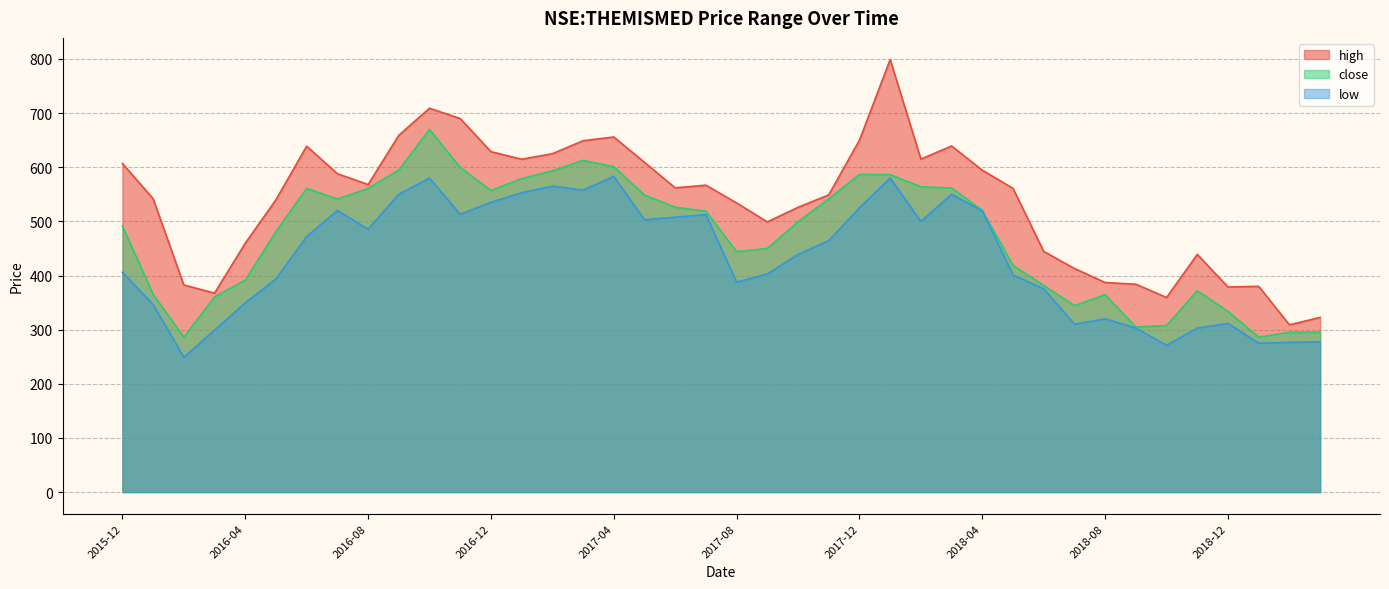

Count the number of data series in this chart.

3